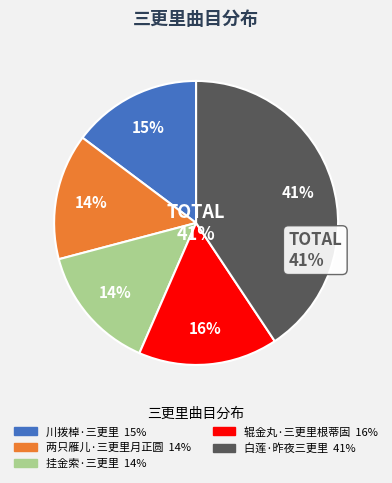

How much of the chart is everything except 白莲·昨夜三更里?

59.3%